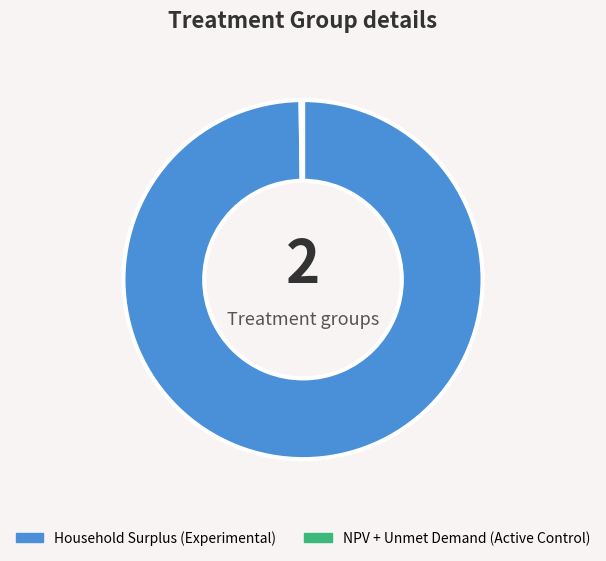

Is there a majority slice in this chart?

Yes